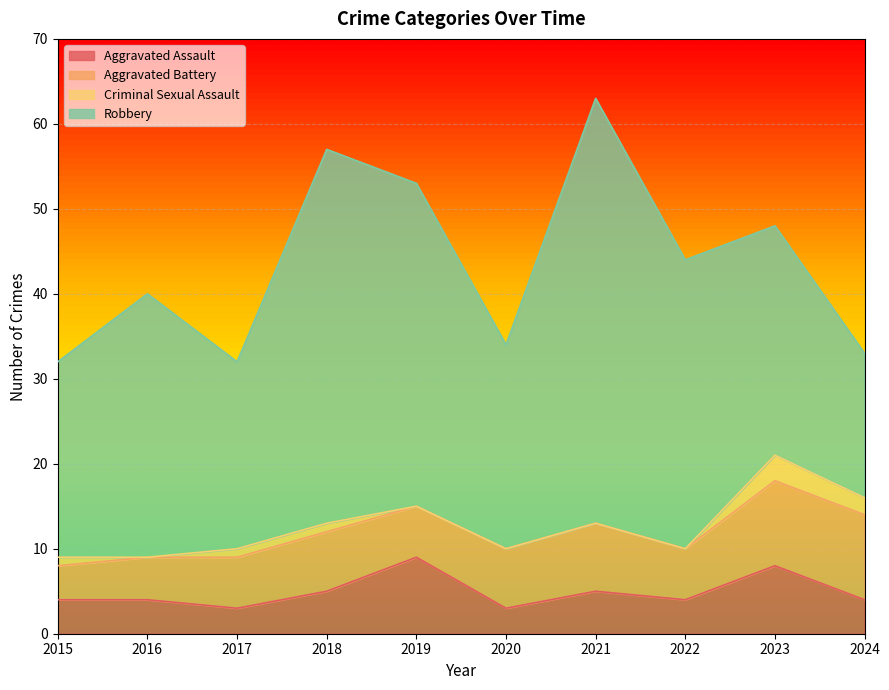

The value of Aggravated Assault at 2015 is 7. True or false?

False